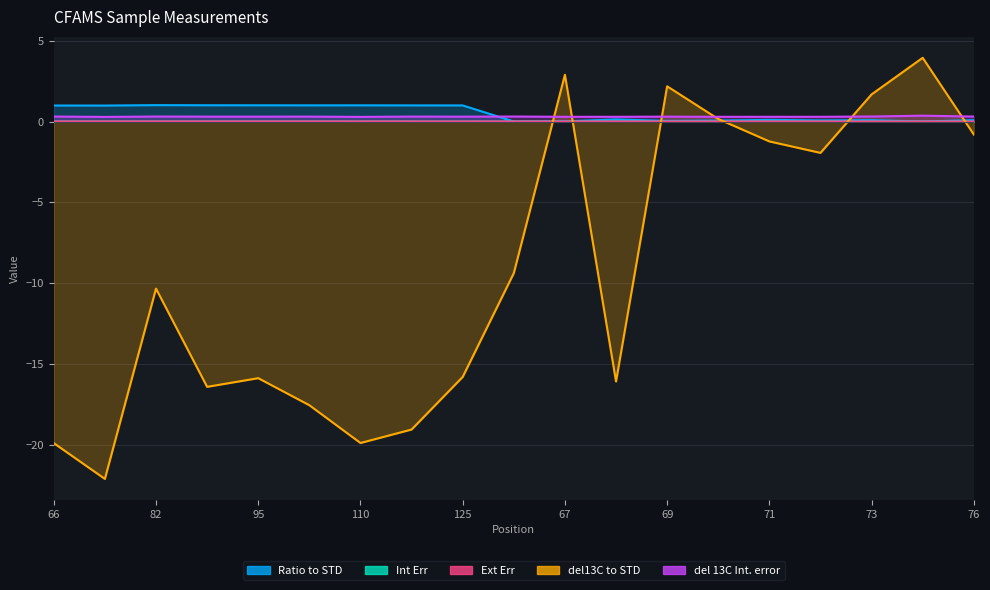

The value of Ratio to STD at 88 is 1.0. True or false?

True